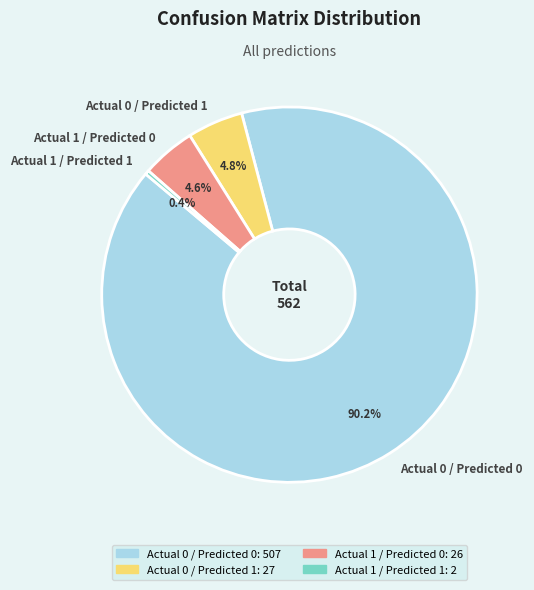

Which slice represents more than half of the pie?

Actual 0 / Predicted 0